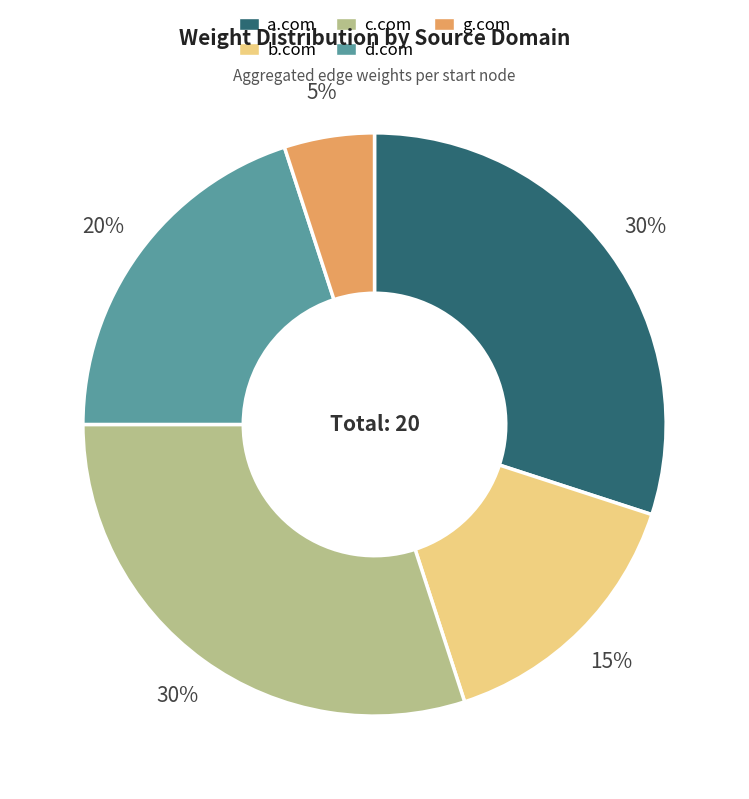

Is the sum of b.com and a.com greater than half?

No